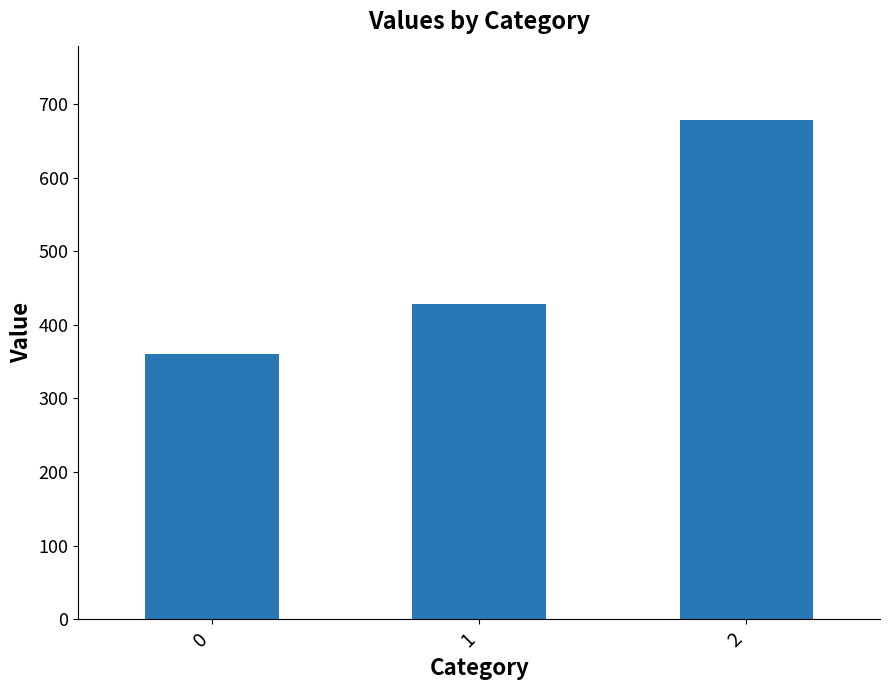

The chart shows a value of 677.8 at 2. True or false?

True